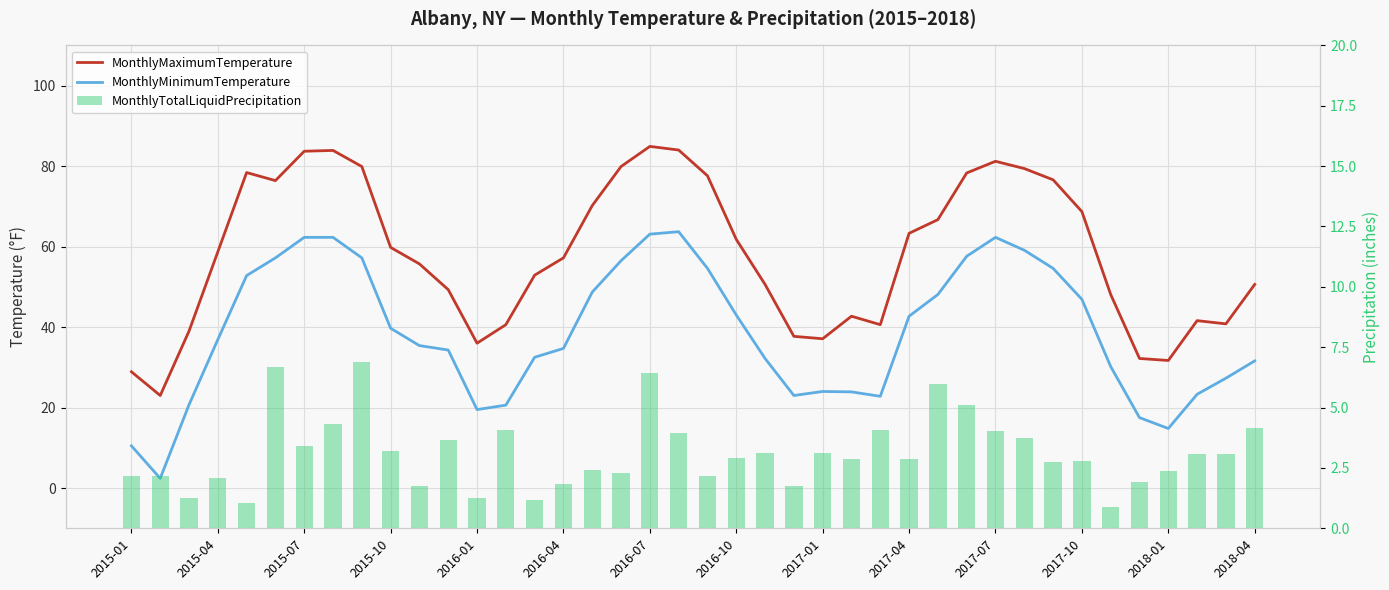

How many groups of bars are there?

40